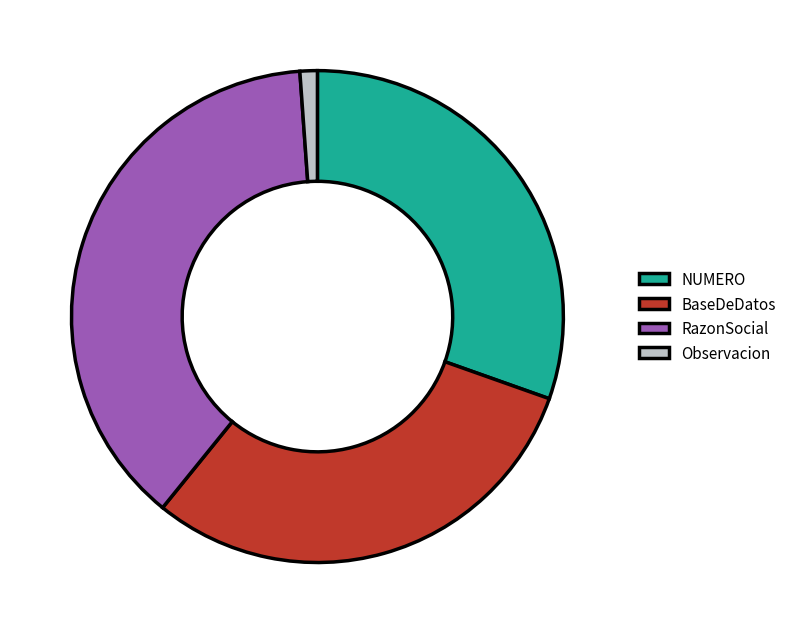

The BaseDeDatos slice represents 30% of the pie. True or false?

True